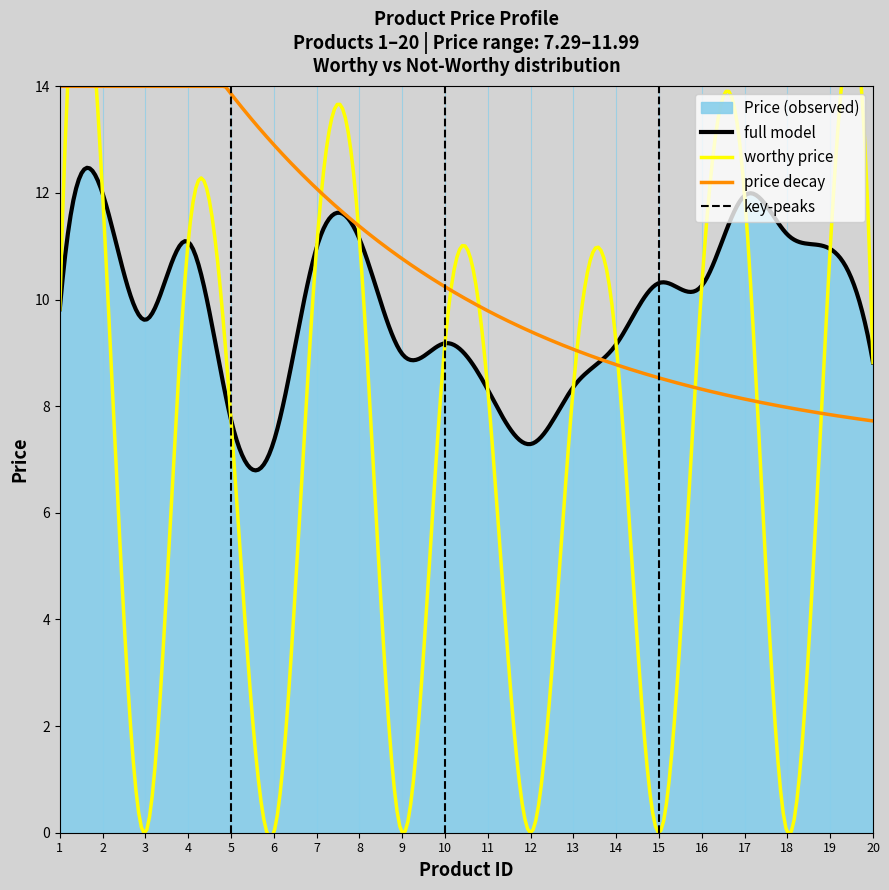

What is the minimum value for price decay?

7.7